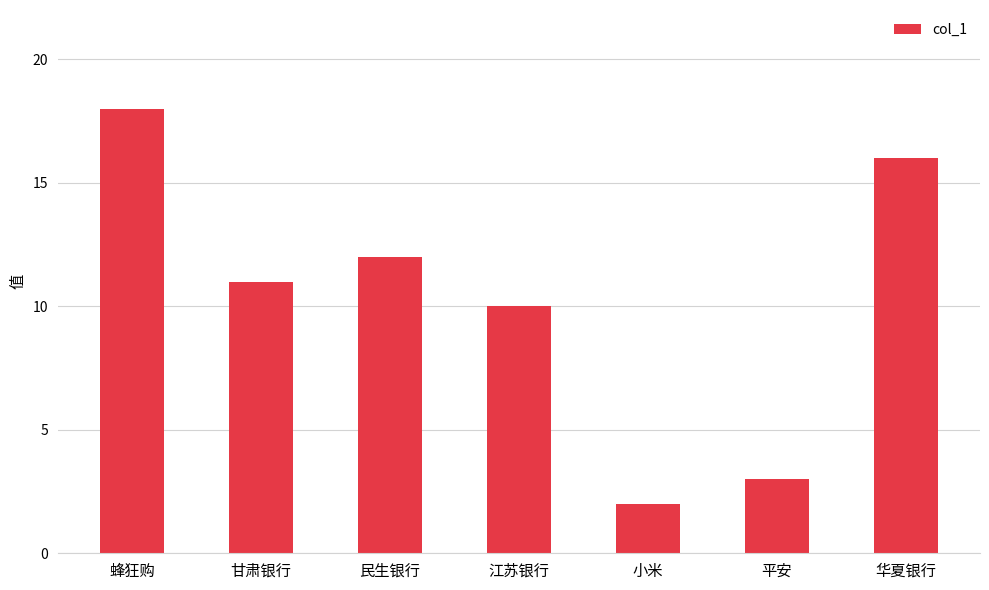

True or false: the data shows 3 at 江苏银行.

False